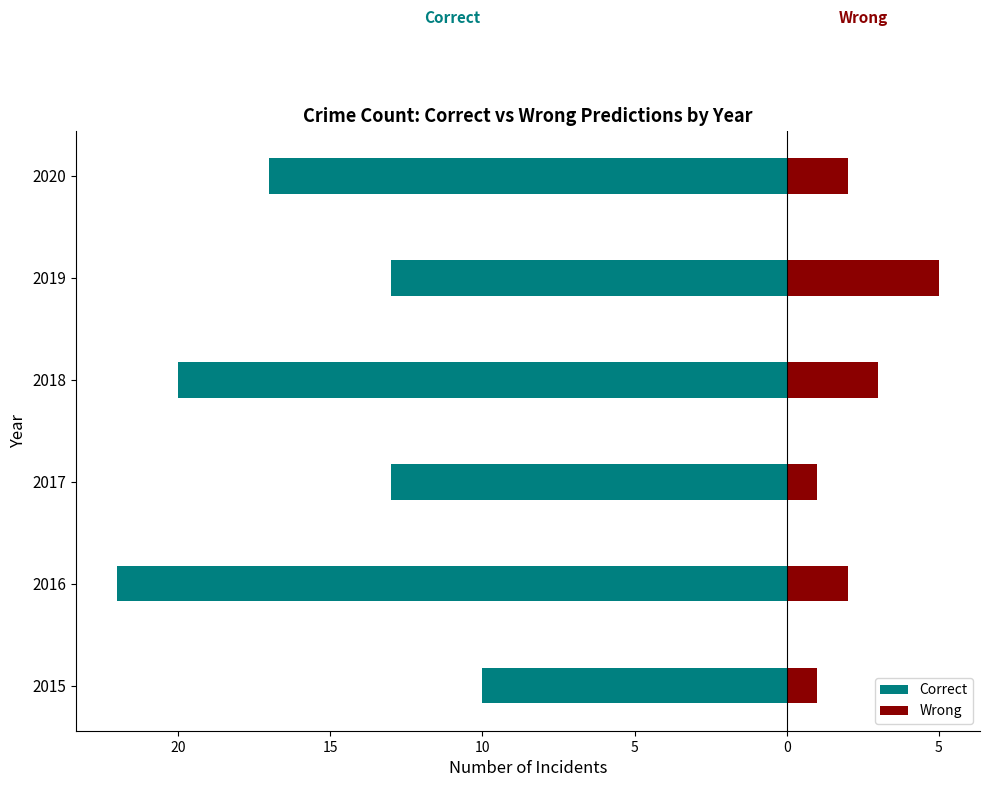

What is the maximum value for Wrong?

5